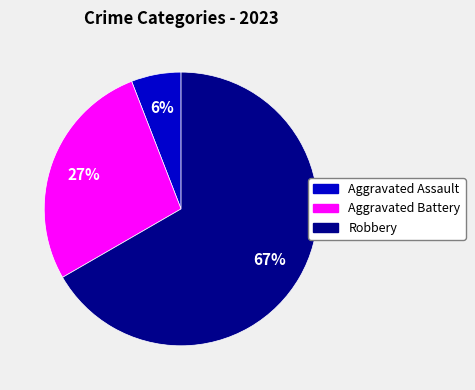

To the nearest percent, what is the difference between the largest and smallest slice percentages?

61%